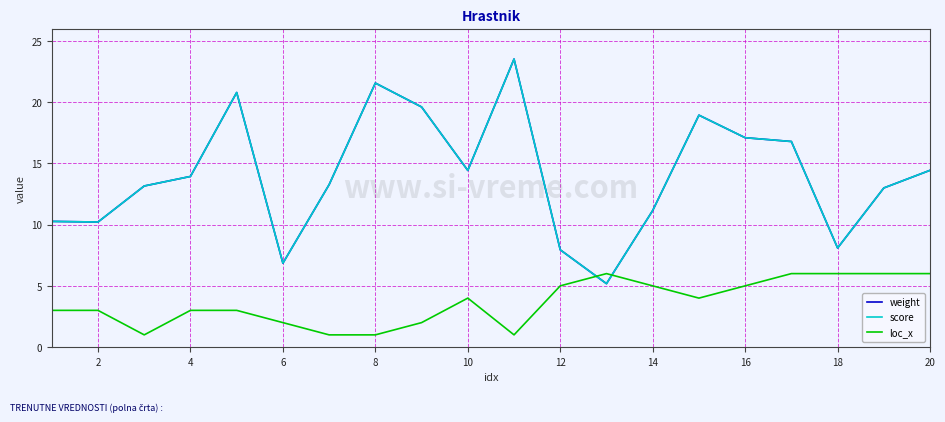

What is the minimum value shown in the chart?

1.0